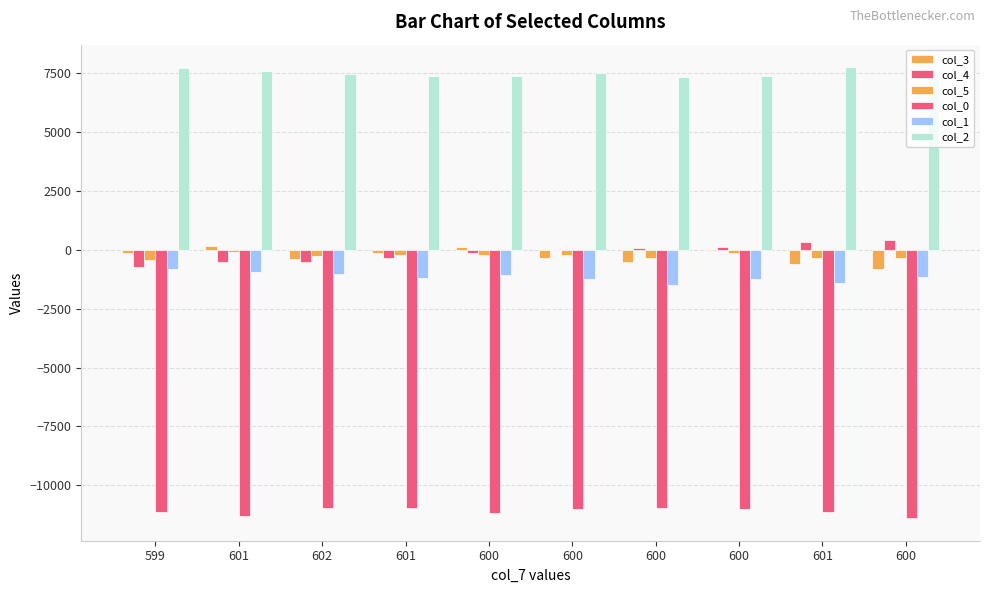

How many data points in col_0 are above -11008?

4